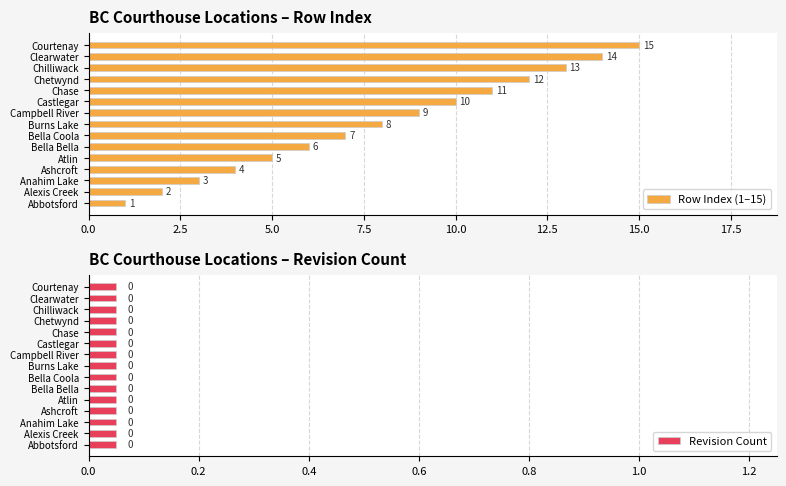

Is it true that Row Index (1–15) equals 4 at Castlegar?

False